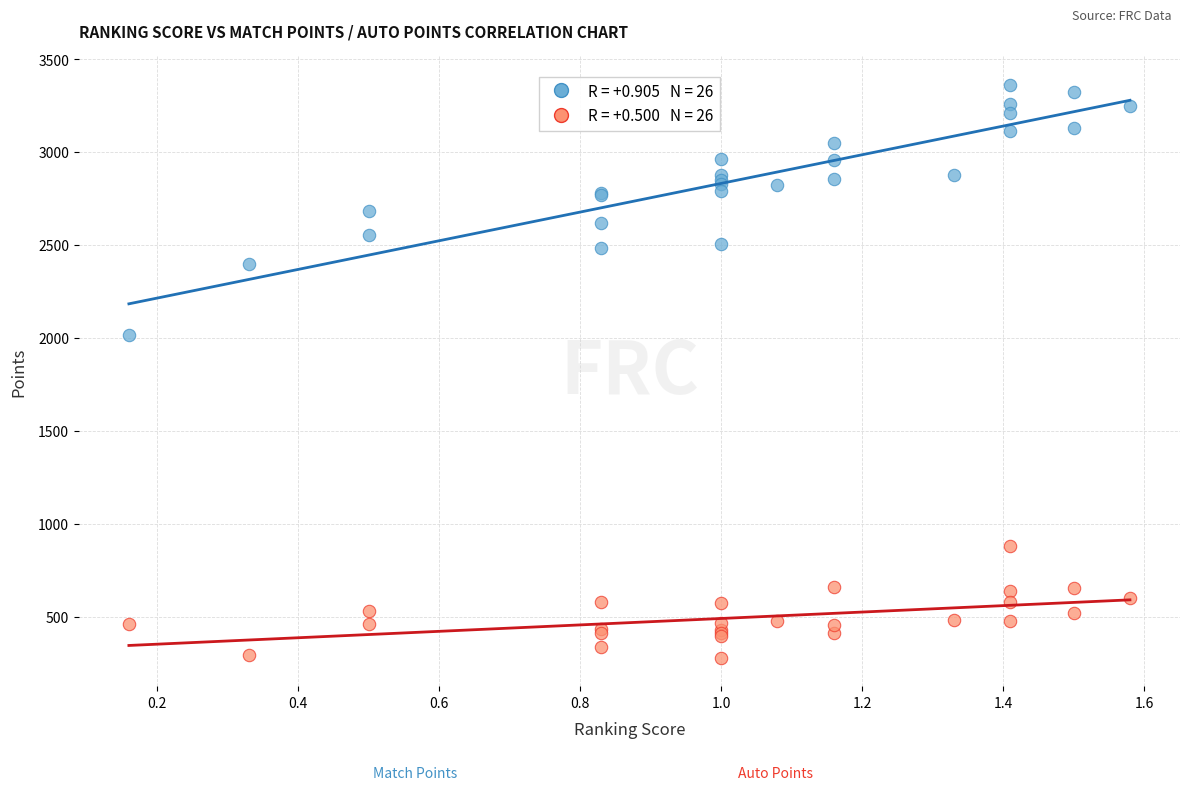

Across all series, what Y value is closest to 1820?

2015